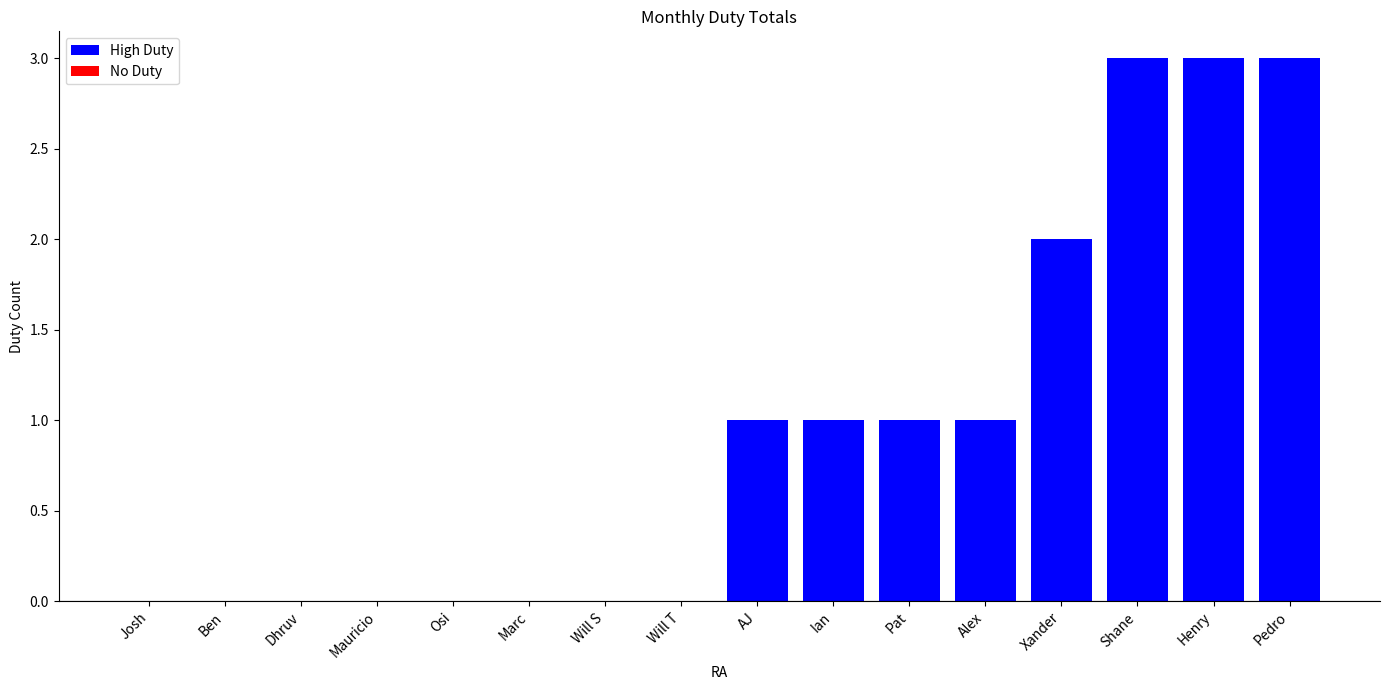

Between Will T and Ian, which is larger?

Ian